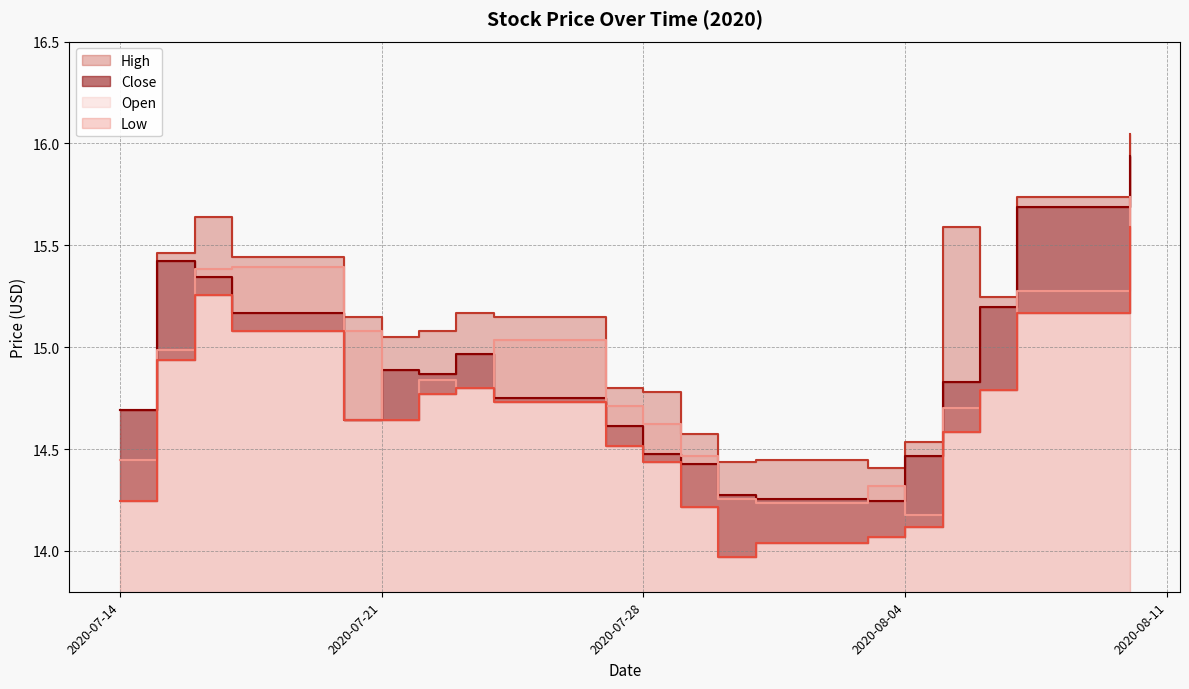

In High, how many points are lower than both neighbors (excluding endpoints)?

4